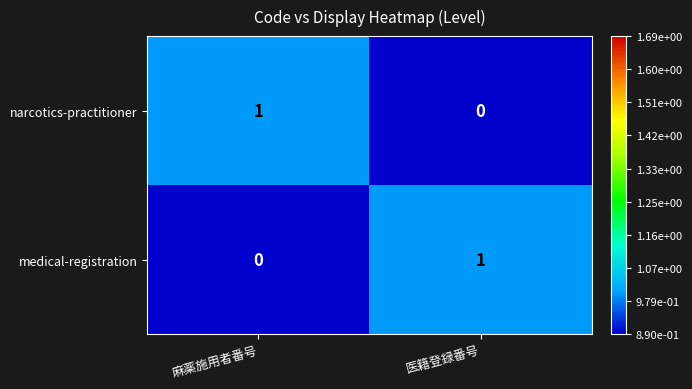

The medical-registration series shows -1 at 麻薬施用者番号. True or false?

False